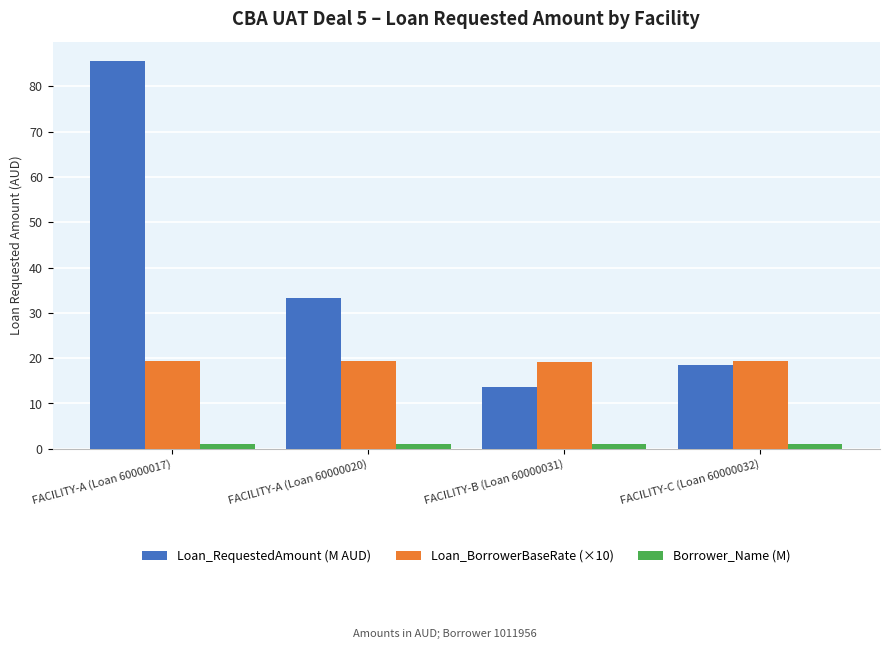

Rank the series by their average value, from lowest to highest.

Borrower_Name (M), Loan_BorrowerBaseRate (×10), Loan_RequestedAmount (M AUD)